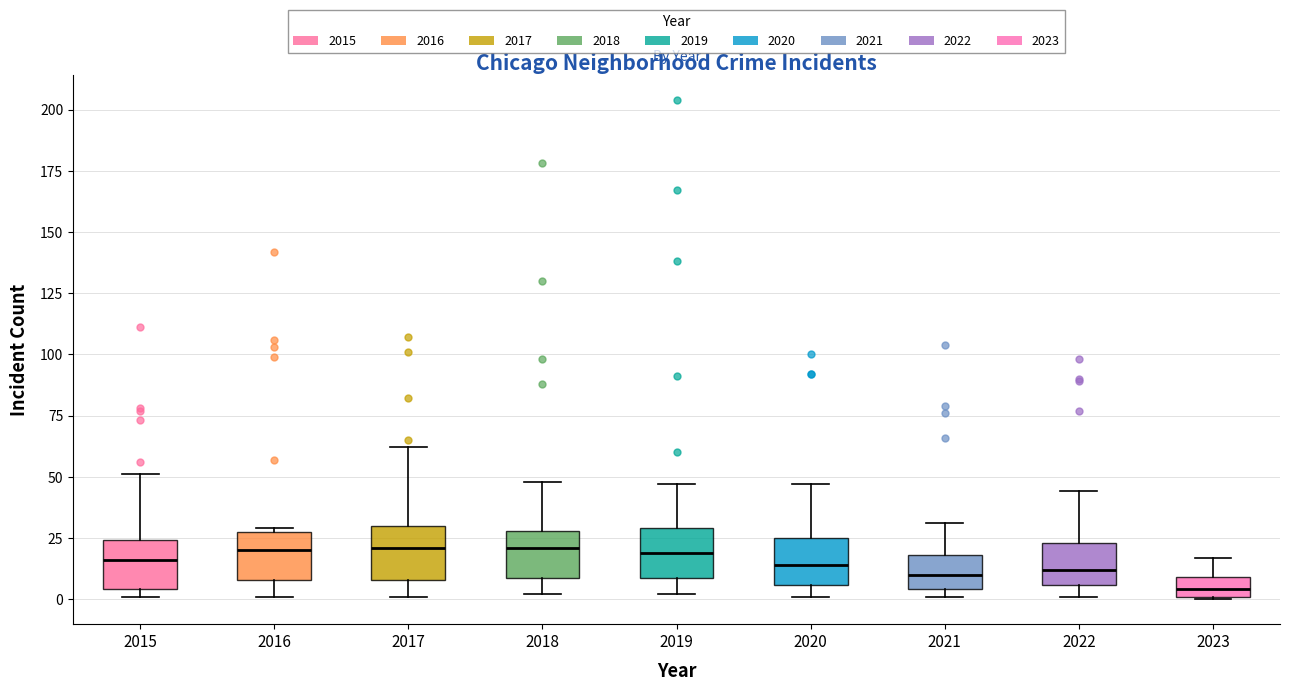

Reading left to right, read every box against the y-axis: the position of its median line, the range the box covers, and the ends of its whiskers. The values are not printed on the chart, so give them approximately, as read against the axis.

2015: median 15, box 5 to 25, whiskers 0 to 50
2016: median 20, box 10 to 30, whiskers 0 to 30
2017: median 20, box 10 to 30, whiskers 0 to 60
2018: median 20, box 10 to 30, whiskers 0 to 50
2019: median 20, box 10 to 30, whiskers 0 to 45
2020: median 15, box 5 to 25, whiskers 0 to 45
2021: median 10, box 5 to 20, whiskers 0 to 30
2022: median 10, box 5 to 25, whiskers 0 to 45
2023: median 5, box 0 to 10, whiskers 0 to 15